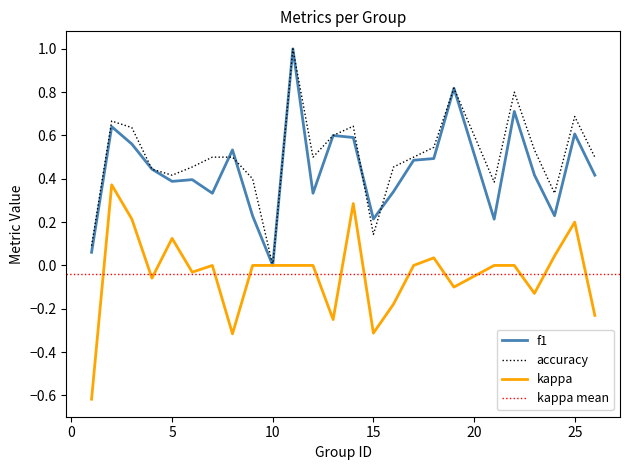

Reading right to left, what are all the values shown in this chart?

f1: 26=0.4	25=0.6	24=0.2	23=0.4	22=0.7	21=0.2	19=0.8	18=0.5	17=0.5	16=0.3	15=0.2	14=0.6	13=0.6	12=0.3	11=1.0	10=0.0	9=0.2	8=0.5	7=0.3	6=0.4	5=0.4	4=0.4	3=0.6	2=0.6	1=0.1
accuracy: 26=0.5	25=0.7	24=0.3	23=0.5	22=0.8	21=0.4	19=0.8	18=0.5	17=0.5	16=0.5	15=0.1	14=0.6	13=0.6	12=0.5	11=1.0	10=0.0	9=0.4	8=0.5	7=0.5	6=0.5	5=0.4	4=0.4	3=0.6	2=0.7	1=0.1
kappa: 26=-0.2	25=0.2	24=0.0	23=-0.1	22=0.0	21=0.0	19=-0.1	18=0.0	17=0.0	16=-0.2	15=-0.3	14=0.3	13=-0.2	12=0.0	11=0.0	10=0.0	9=0.0	8=-0.3	7=0.0	6=-0.0	5=0.1	4=-0.1	3=0.2	2=0.4	1=-0.6